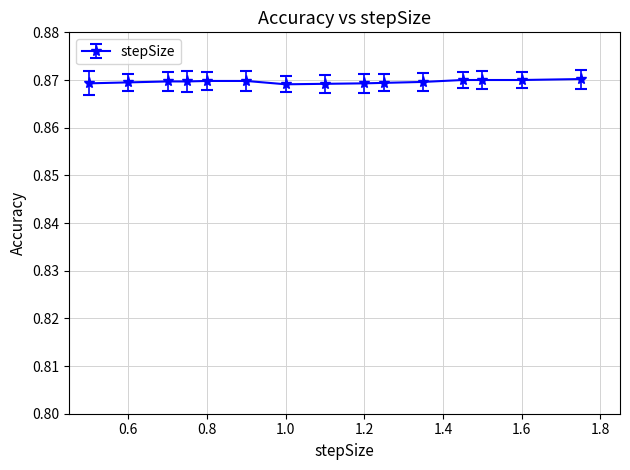

What is the sum of all values?

13.0